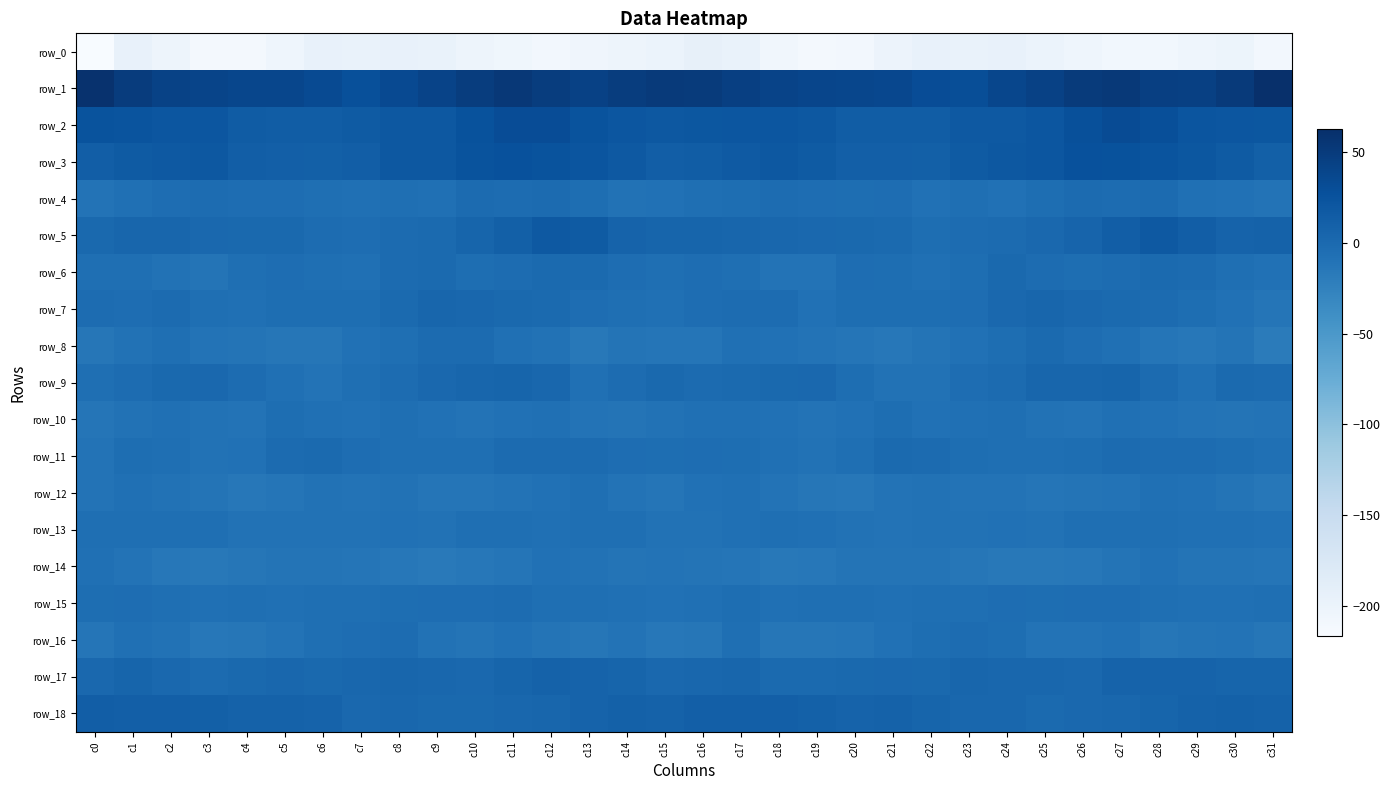

Which has a higher value, c10 or c3?

c10